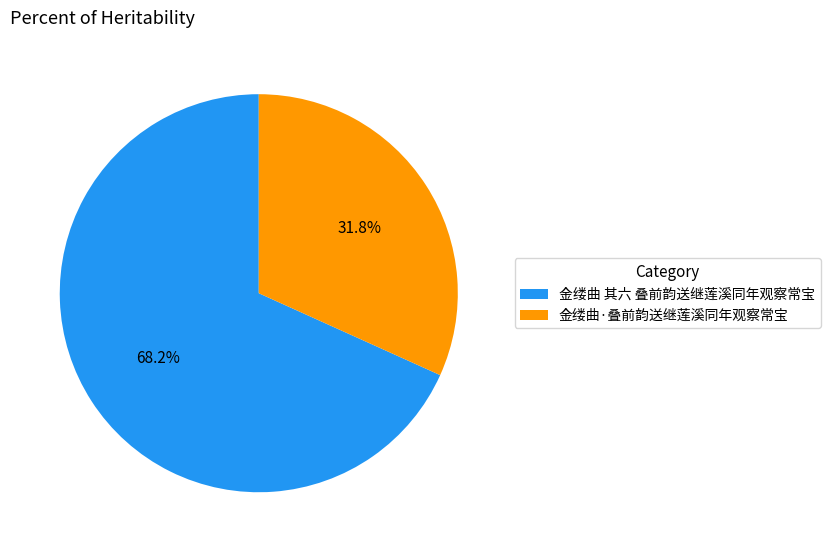

What percentage is the 金缕曲·叠前韵送继莲溪同年观察常宝 slice, to the nearest percent?

32%